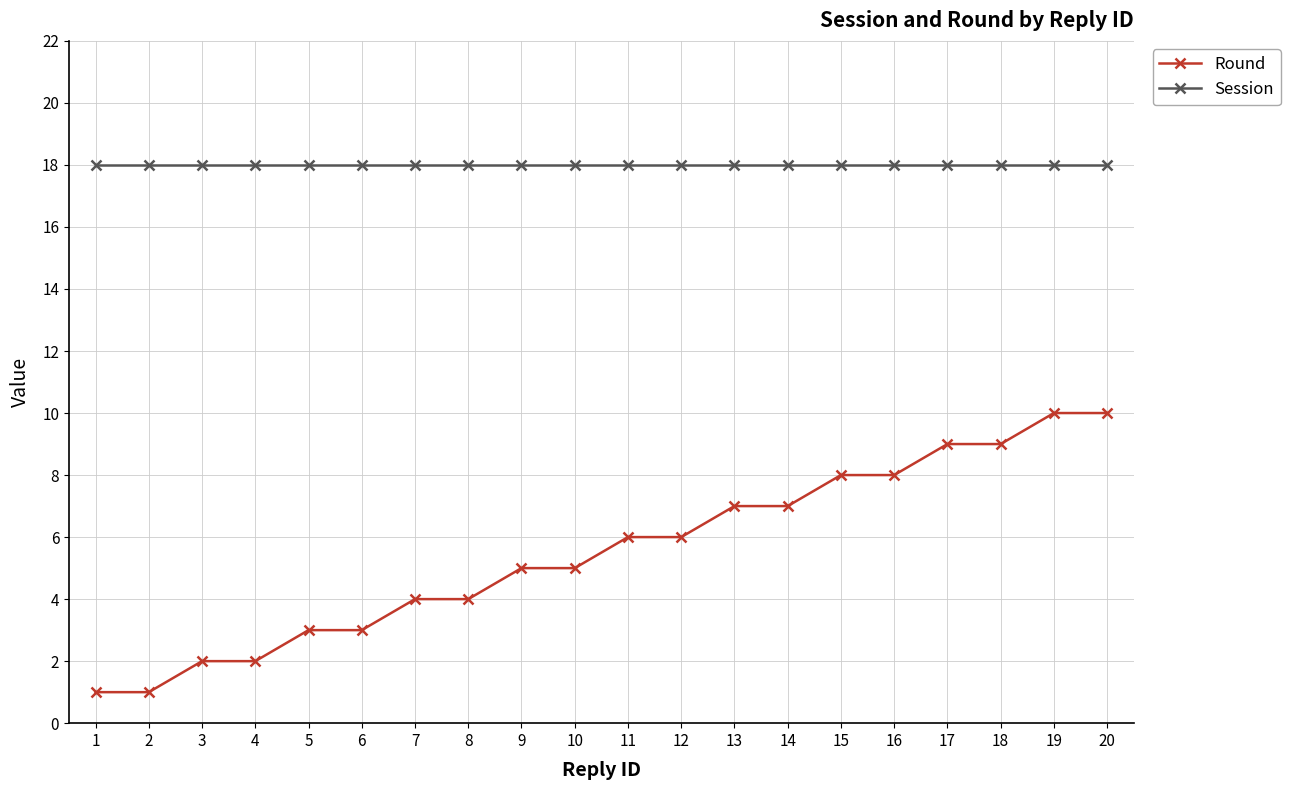

What is the value of the Session point at the 11th from the left?

18